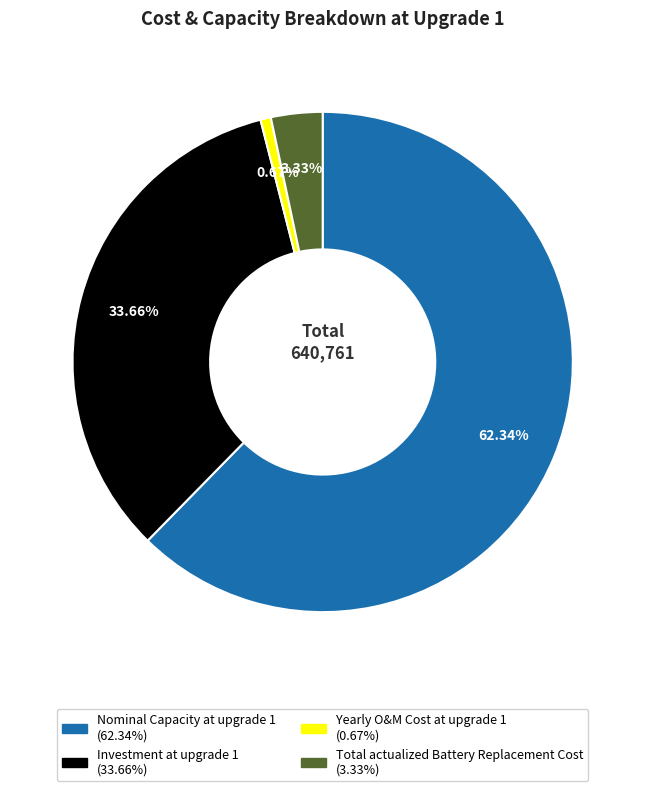

To the nearest percent, what is the difference between the largest and smallest slice percentages?

62%